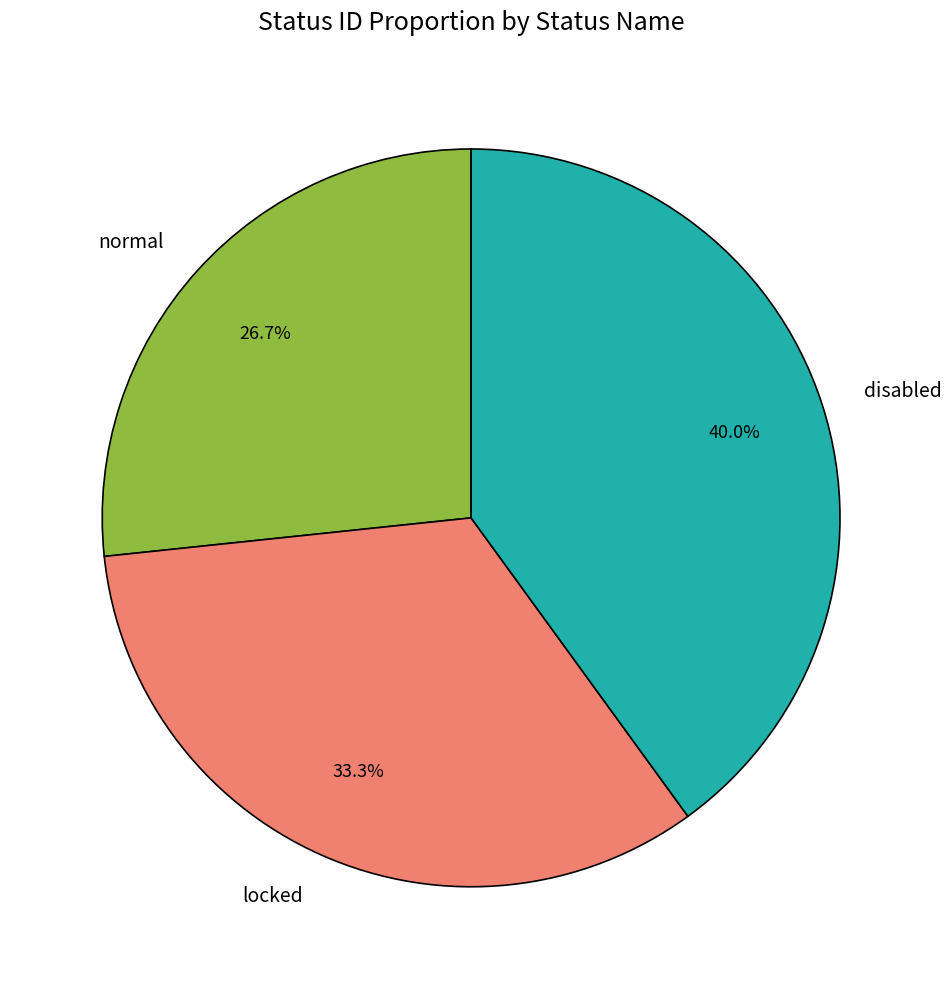

Which slice is the largest?

disabled